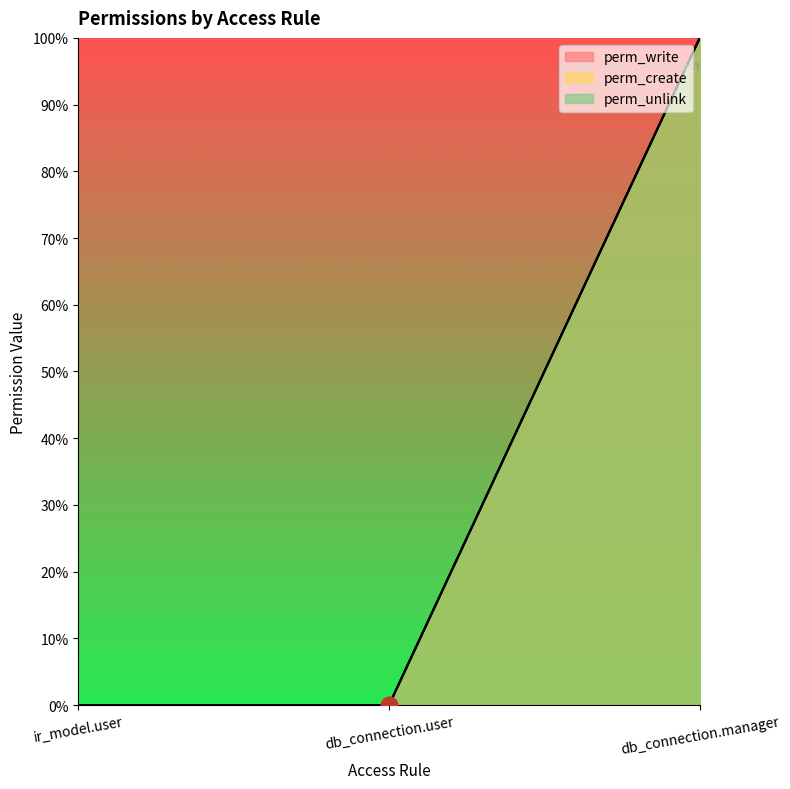

What is the difference between the maximum and minimum values in the perm_create series?

1